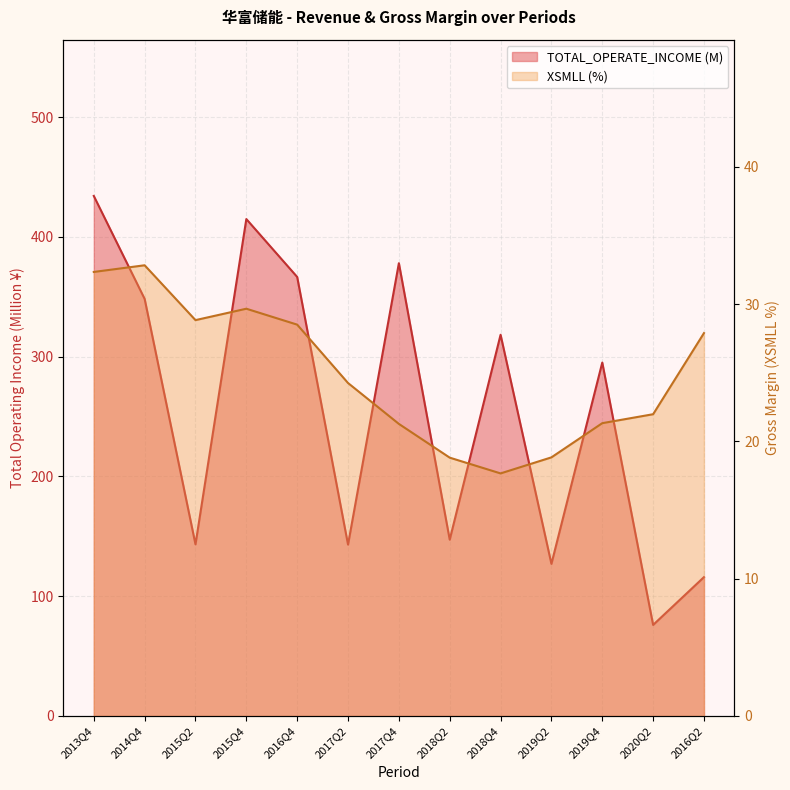

What are all the series names shown in the legend?

TOTAL_OPERATE_INCOME, XSMLL